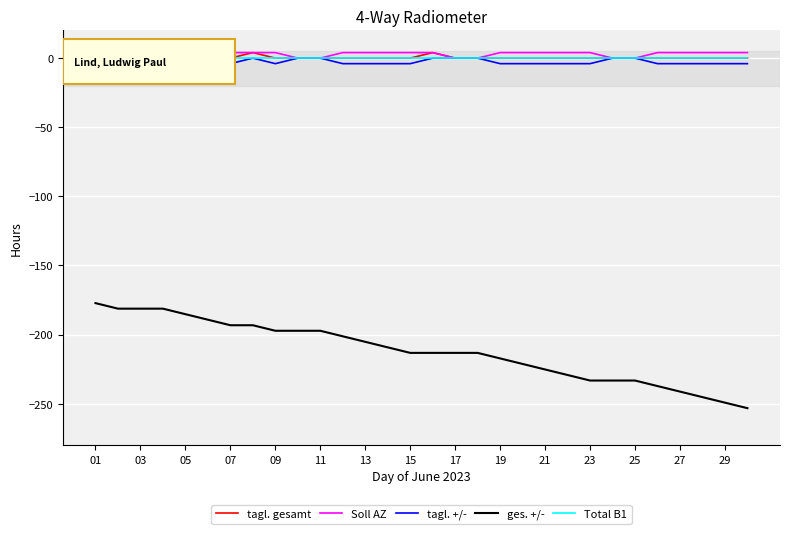

Which series has the widest spread of values?

ges. +/-